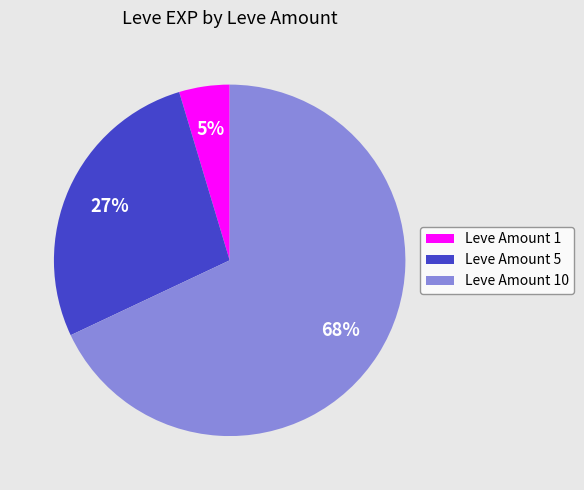

The Leve Amount 10 slice represents 74% of the pie. True or false?

False